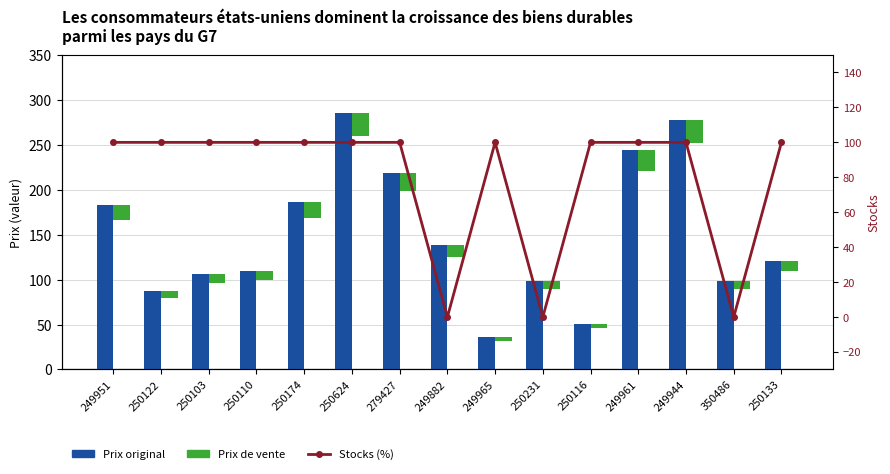

What is the value of the Prix original bar at the 13th from the left?

278